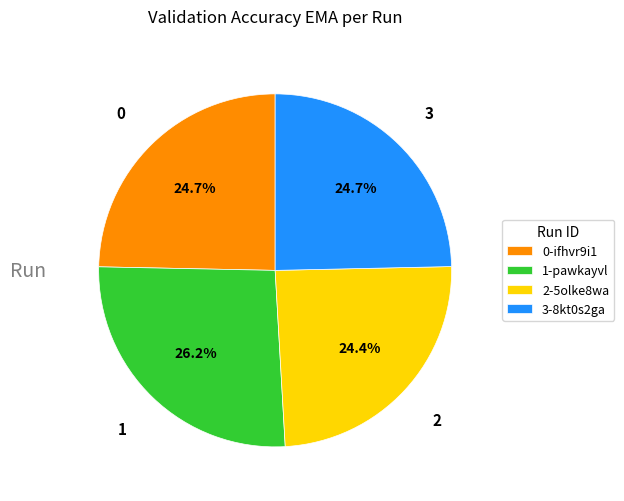

Does any single category account for the majority?

No